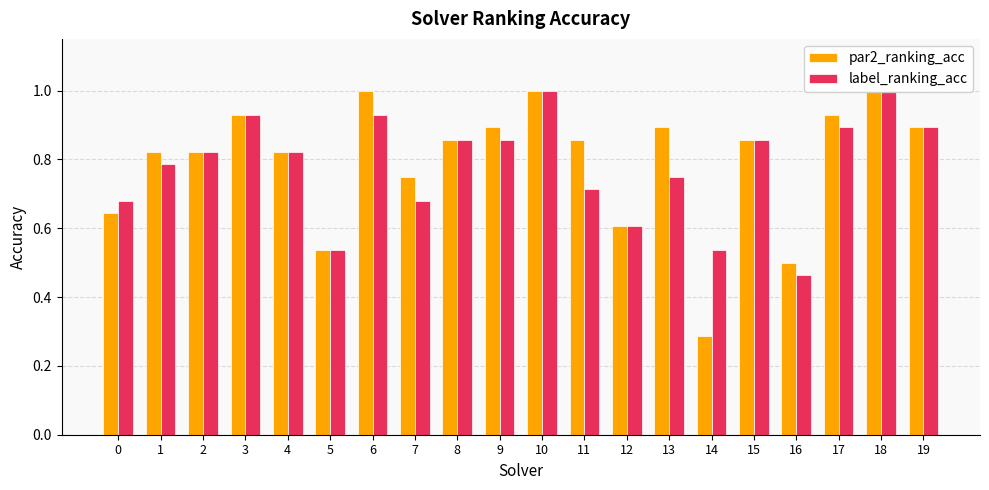

Which series changed the most between 17 and 18?

label_ranking_acc